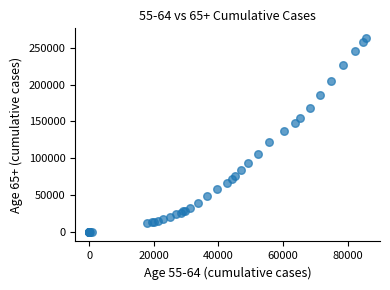

What Y value in the scatter plot is closest to 131600?

136902